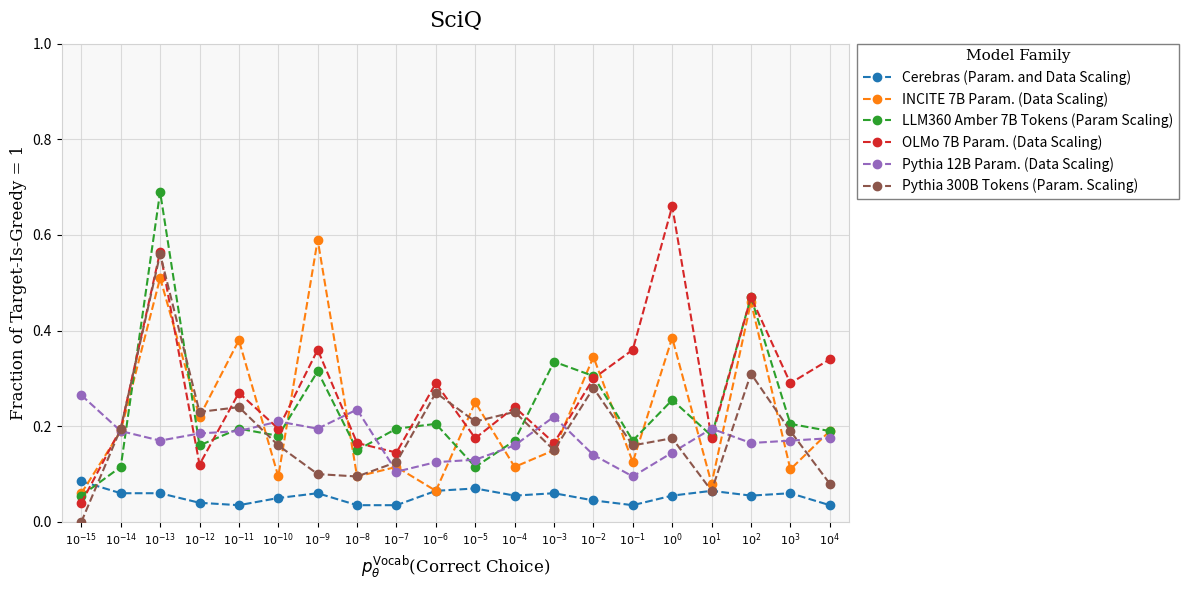

How many lines are shown in the chart?

6